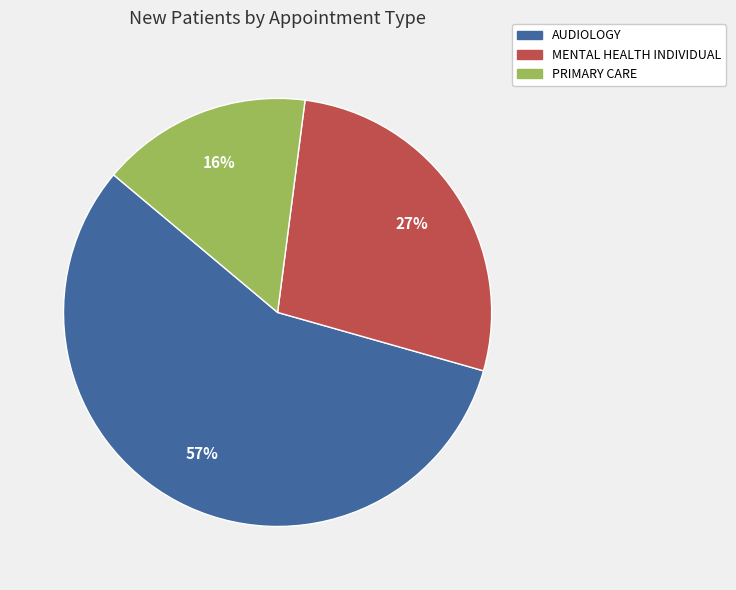

Approximately how many times larger is the value at PRIMARY CARE compared to MENTAL HEALTH INDIVIDUAL?

0.6